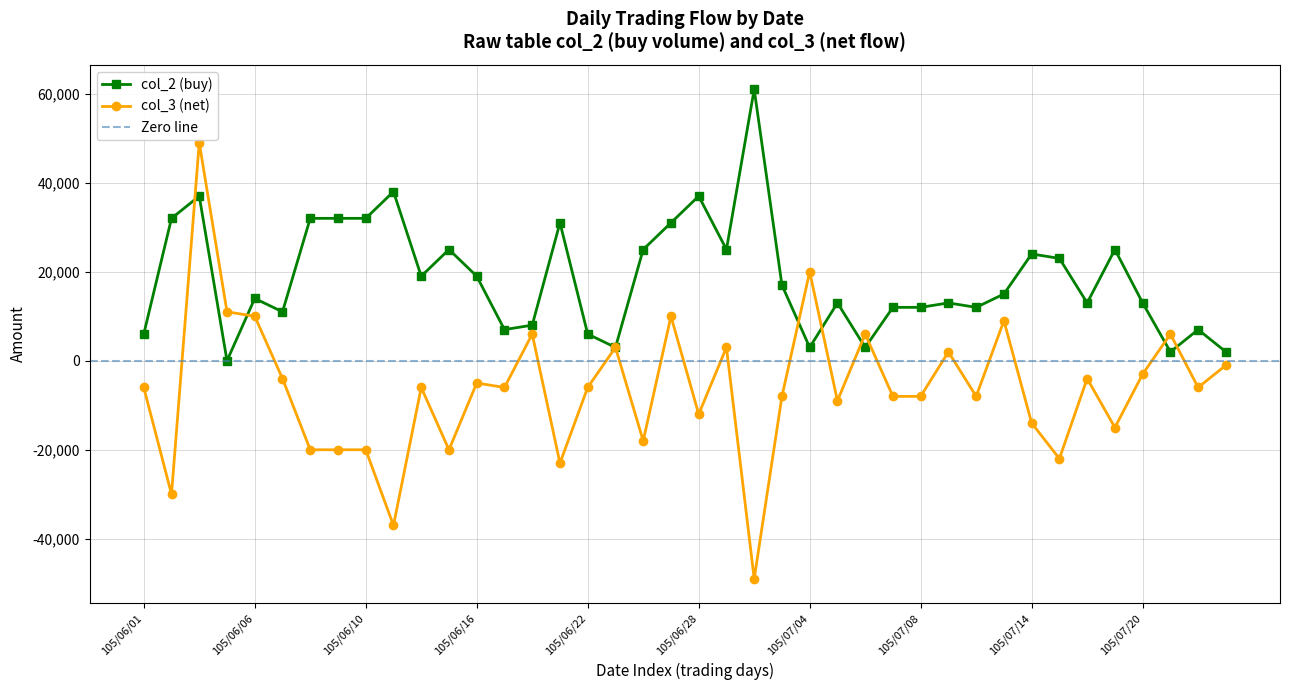

What is the label of the 40th point from the left?

105/07/25